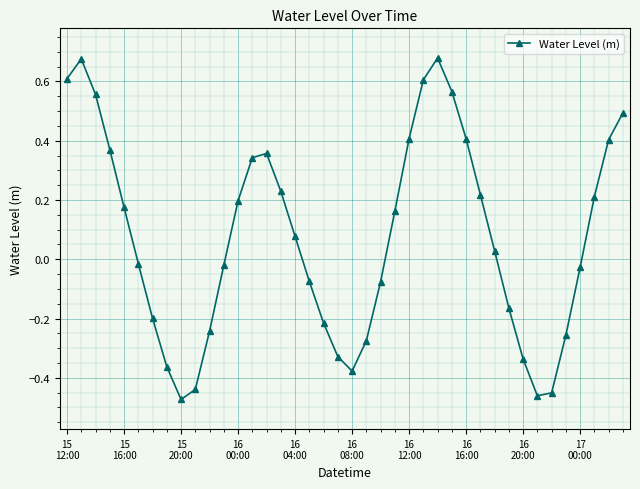

How many interior local valleys (lower than both neighbors) does the data have?

3